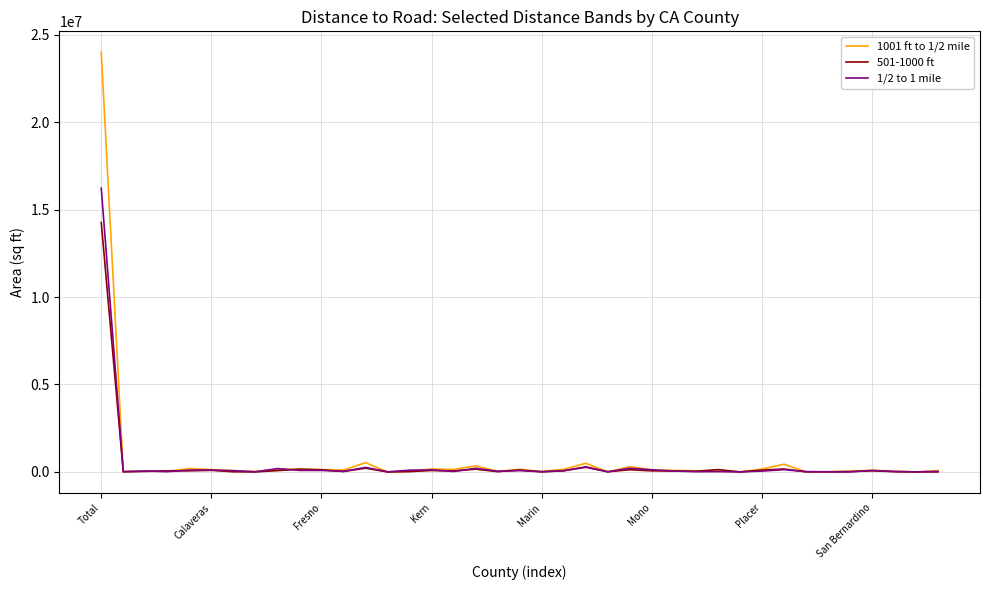

Rank the series by their maximum value, from highest to lowest.

1001 ft to 1/2 mile, 1/2 to 1 mile, 501-1000 ft